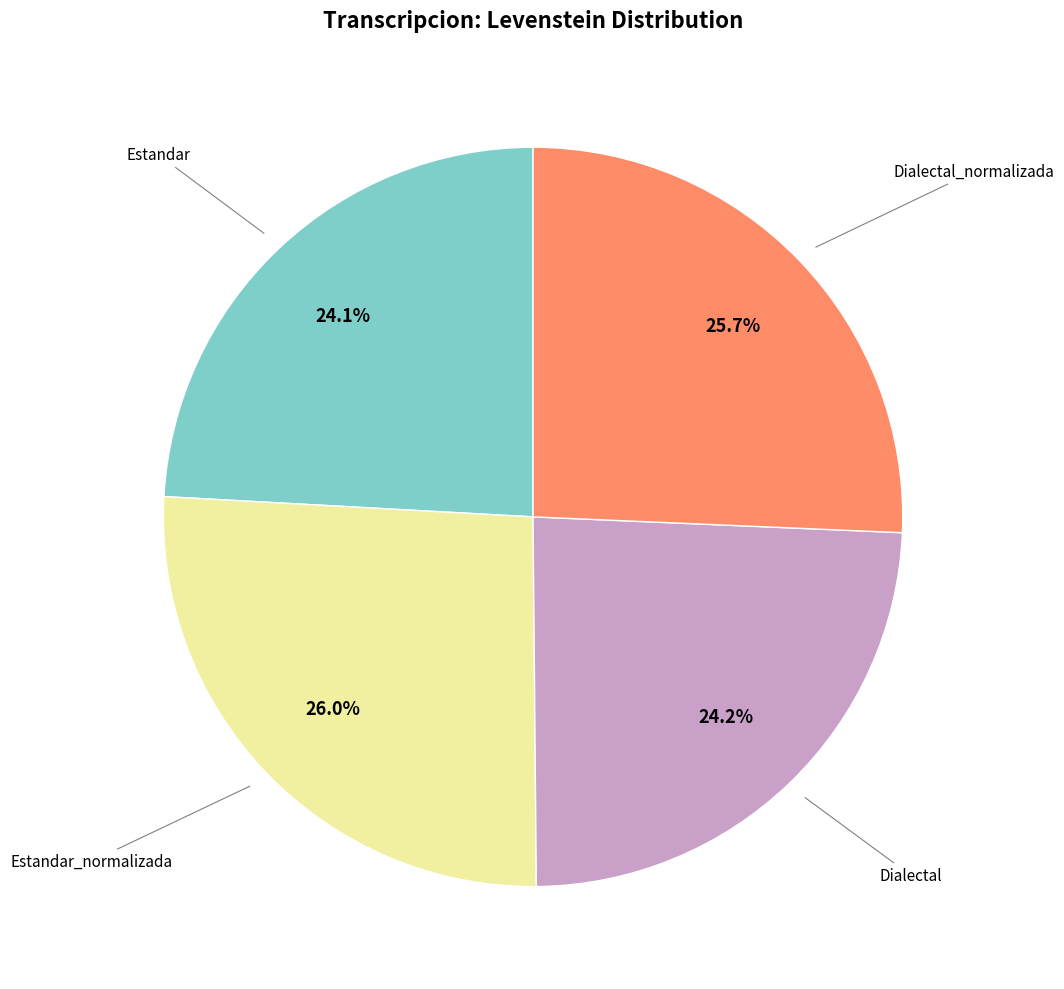

Does any single category account for the majority?

No